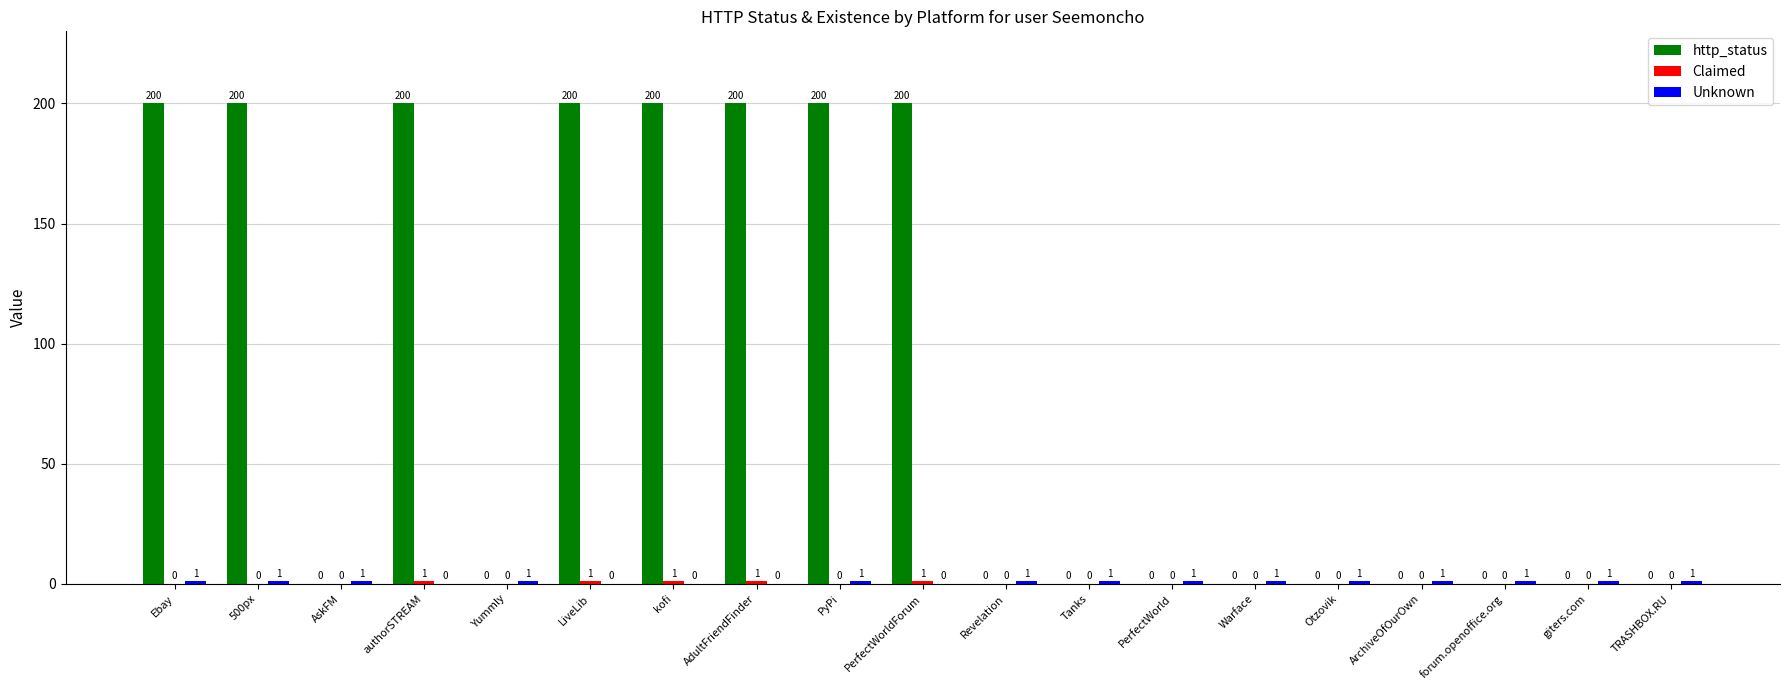

Which series has the largest total across all categories?

http_status